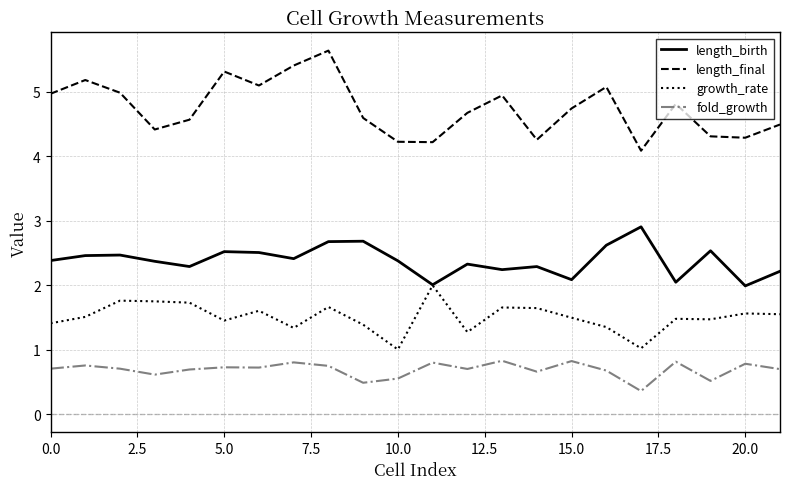

True or false: growth_rate and length_final intersect in this chart.

False